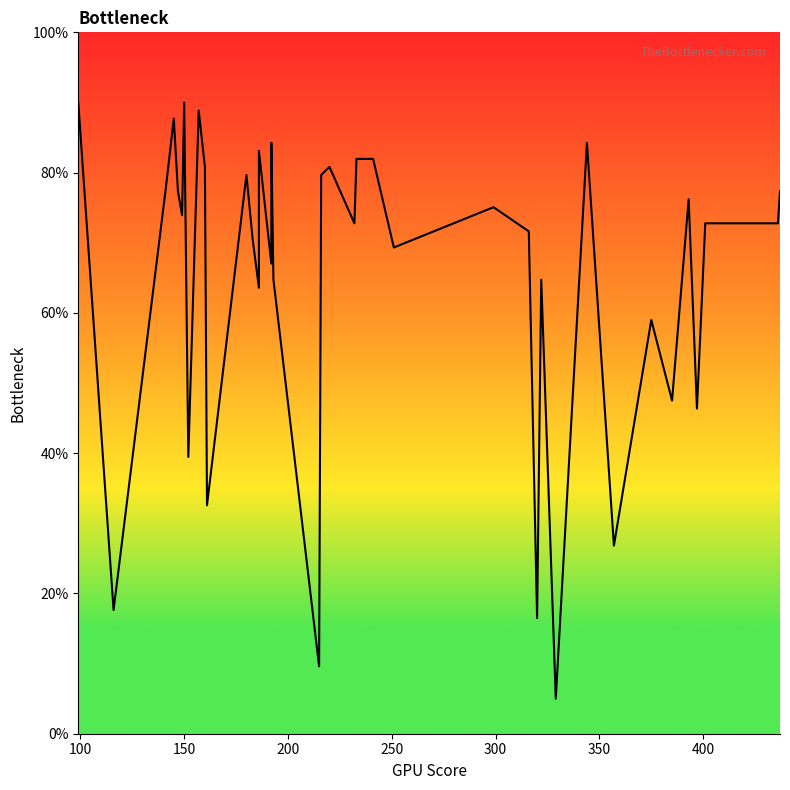

How many points are higher than both their immediate neighbors (excluding endpoints)?

12